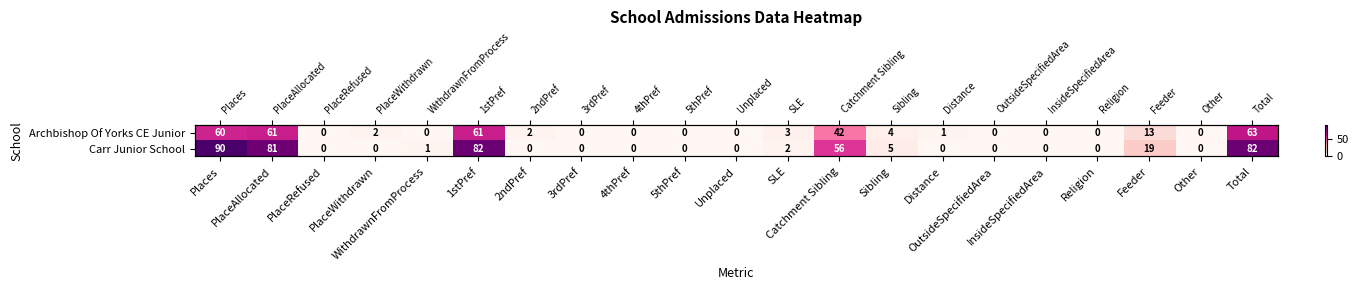

Which label corresponds to the smallest value in the chart?

PlaceRefused